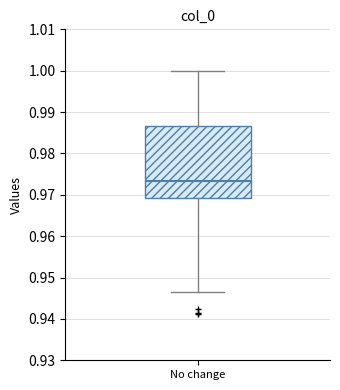

Transcribe this box plot: give where the median line is, the range the box spans, and where the two whiskers end, as read against the y-axis. The values are not printed on the chart, so give them approximately, as read against the axis.

median 0.973, box 0.969 to 0.987, whiskers 0.946 to 1.000